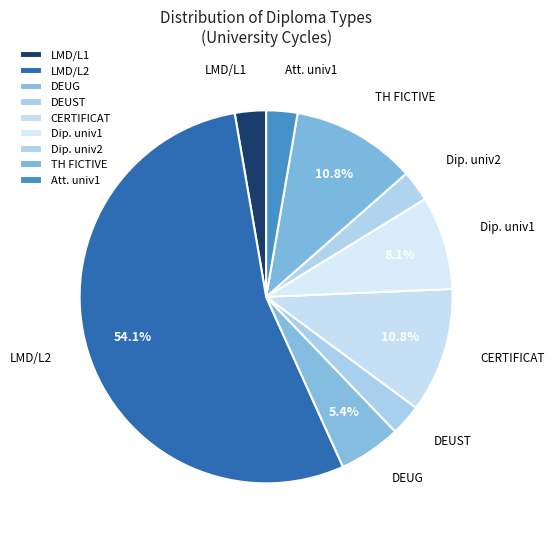

Combined, do CERTIFICAT and DEUST account for over 50%?

No